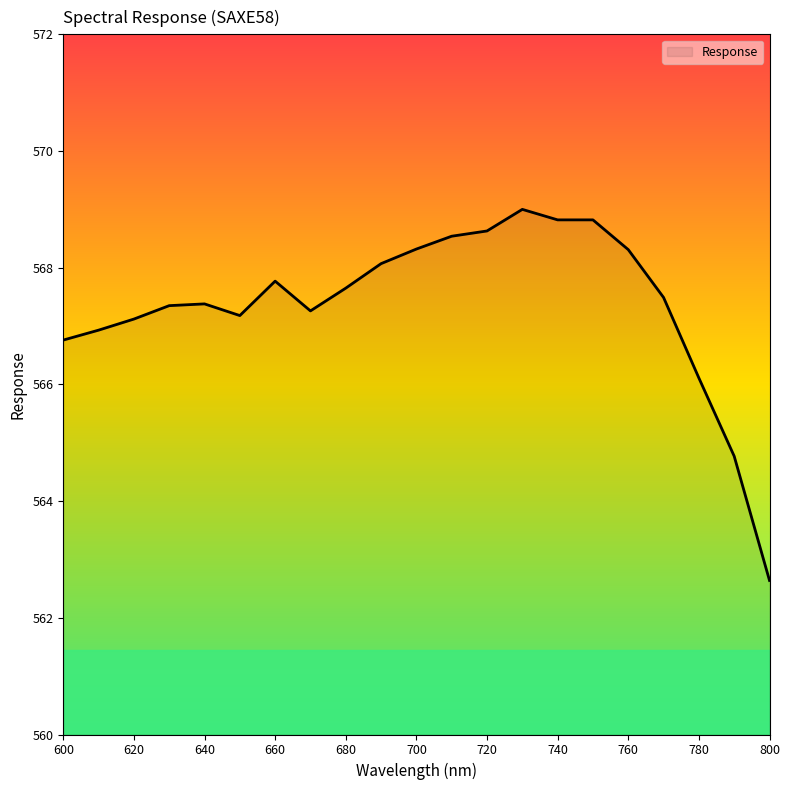

What is the difference between the maximum and minimum values?

6.4